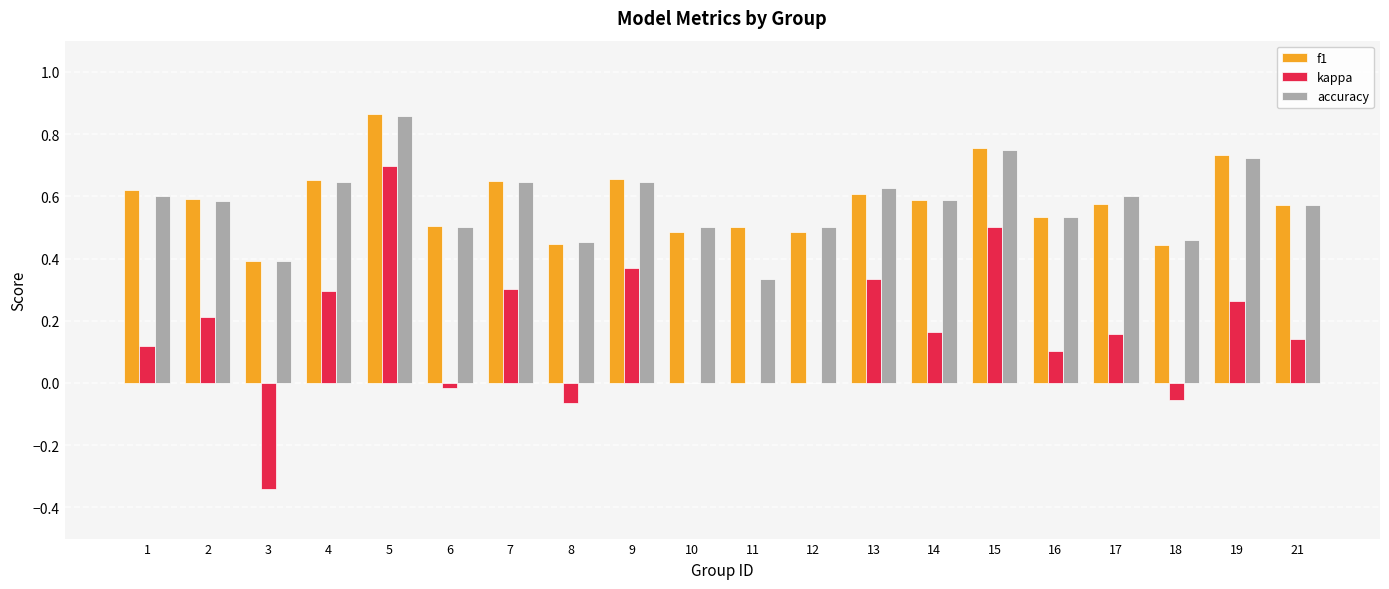

Between 10 and 11, which series saw the biggest shift?

accuracy